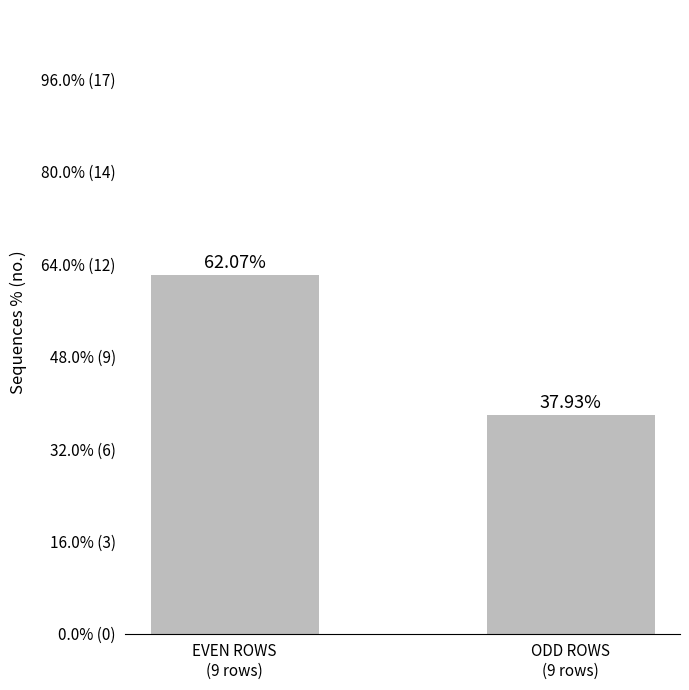

Does the chart contain any negative values?

No